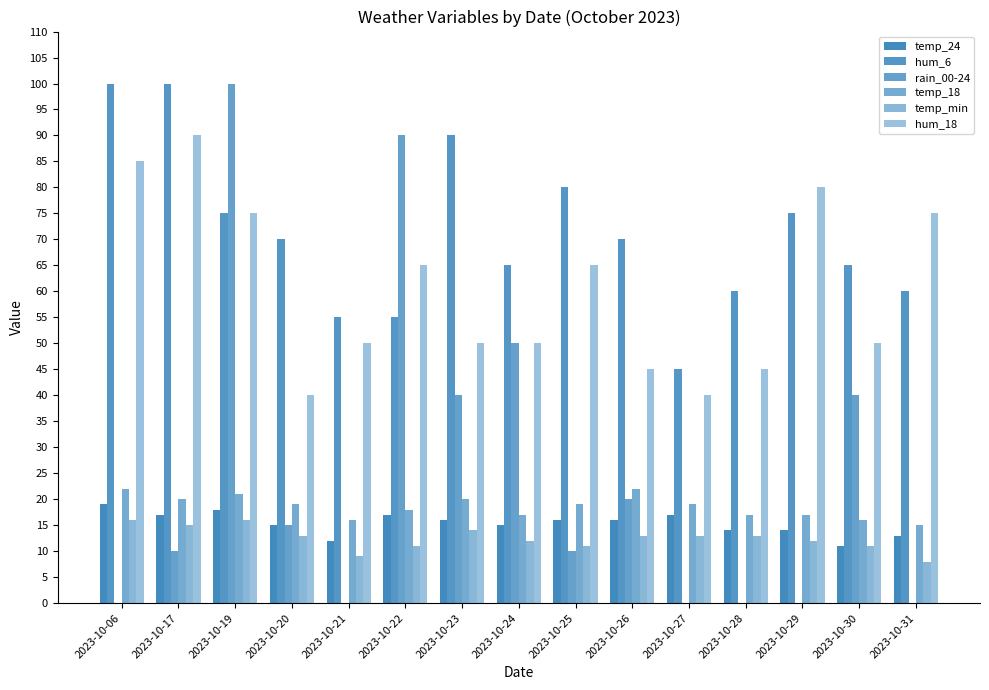

How many groups of bars are there?

15